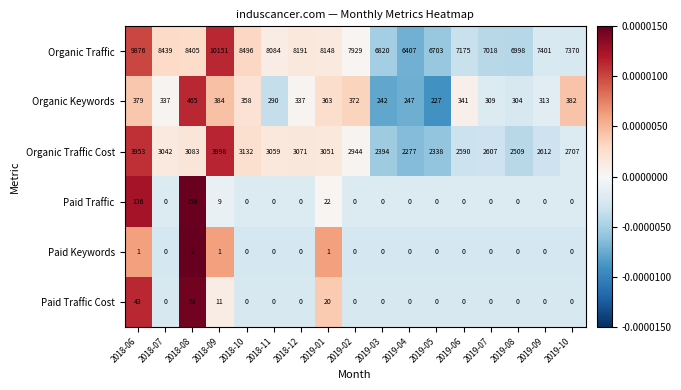

What is the difference between the maximum and minimum values in the Organic Traffic Cost series?

1721